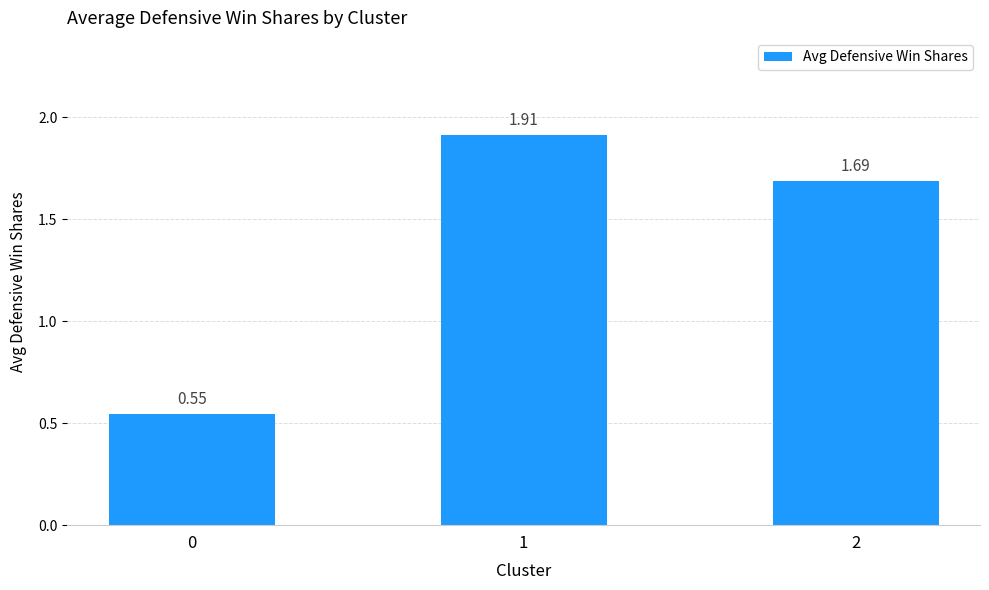

What is the sum of the values at 0 and 2?

2.2